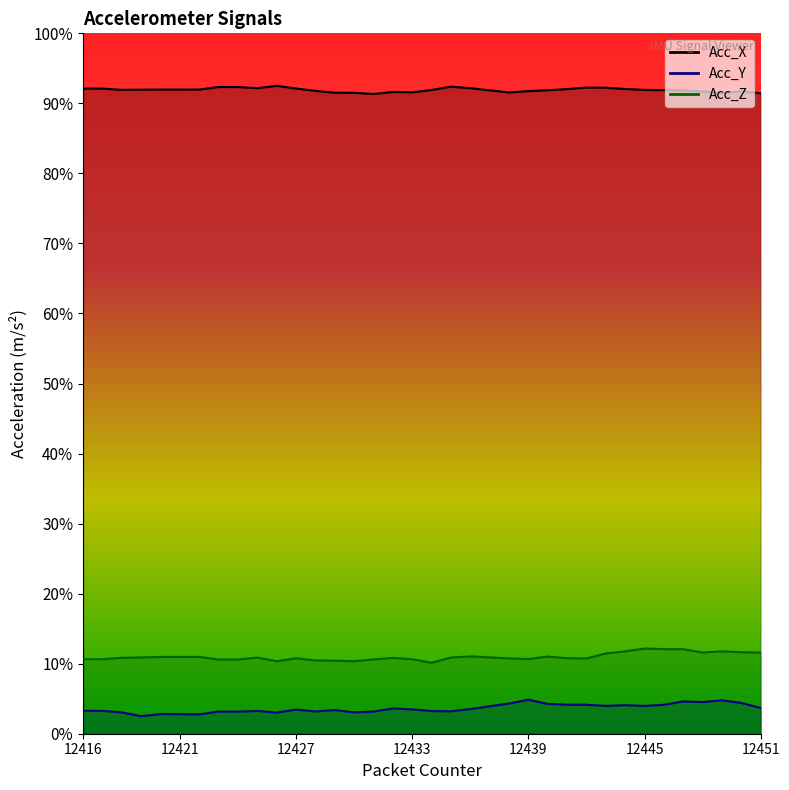

How many data points does each series have?

36